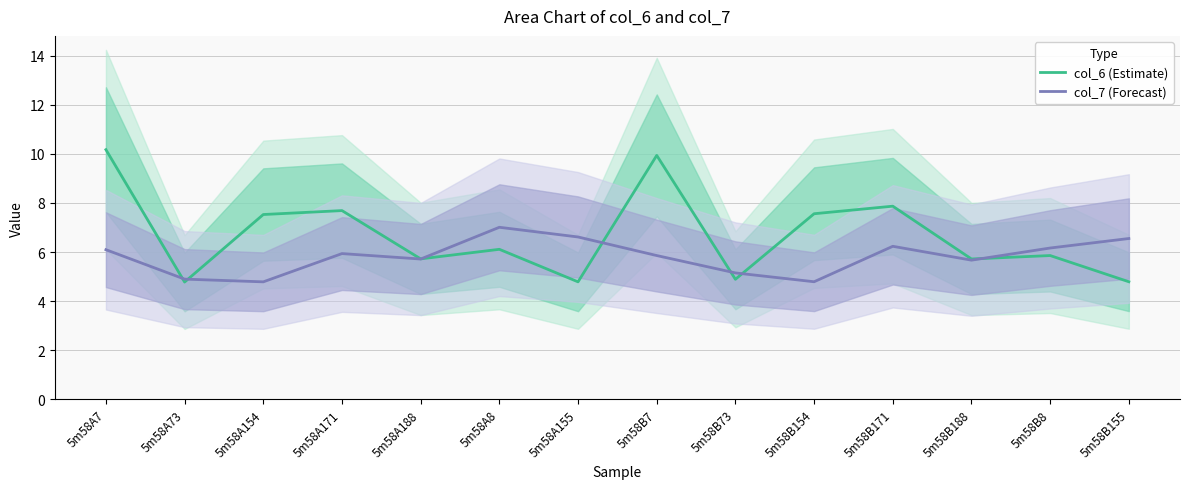

What are all the series names shown in the legend?

col_6 (Estimate), col_7 (Forecast)